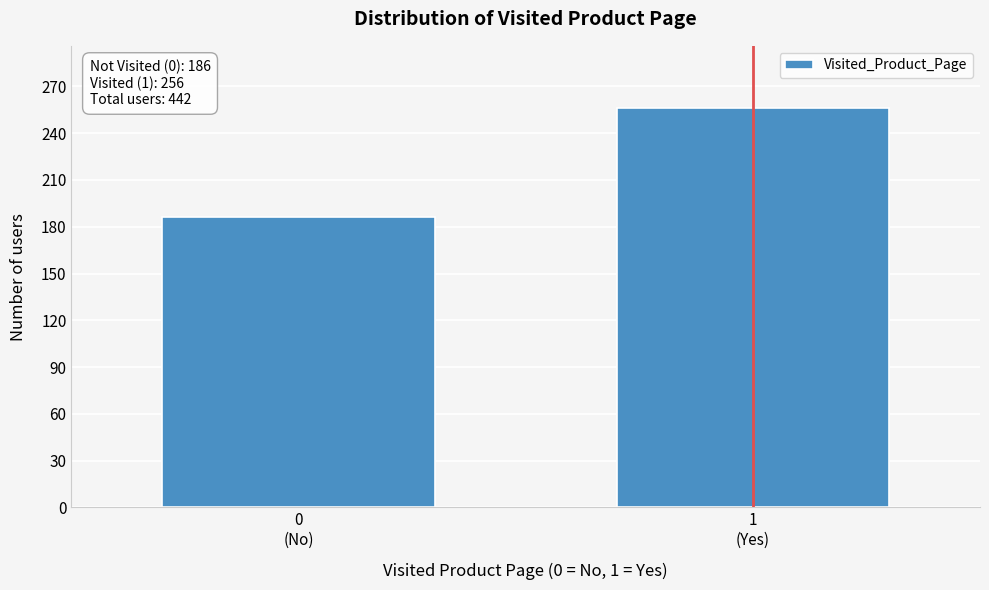

Reading left to right, what are all the values shown in this chart?

186	256